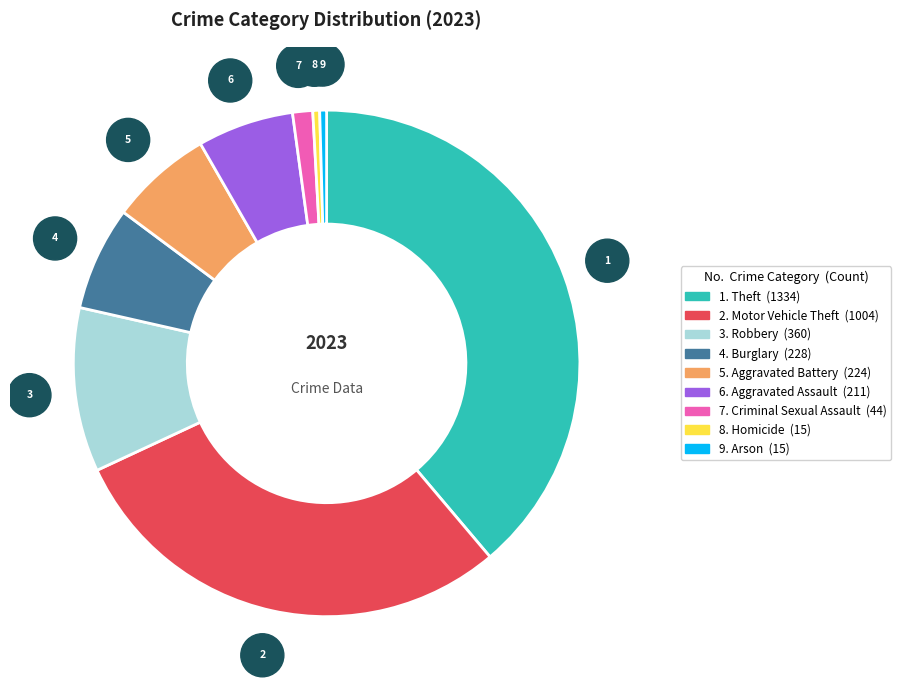

Is there a majority slice in this chart?

No